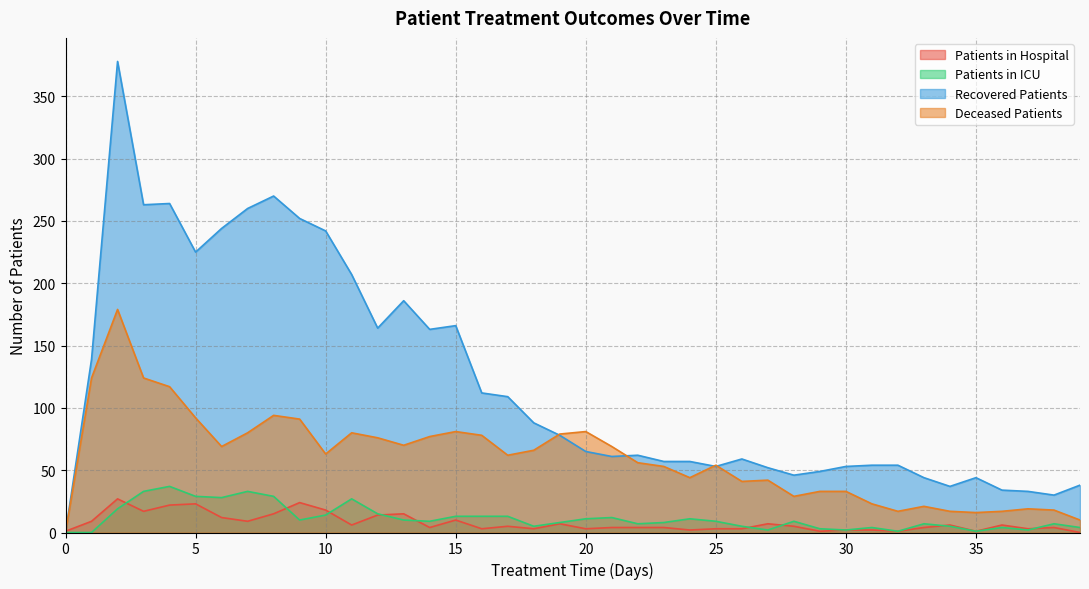

What is the value of the patients_in_icu point at the 40th from the left?

4